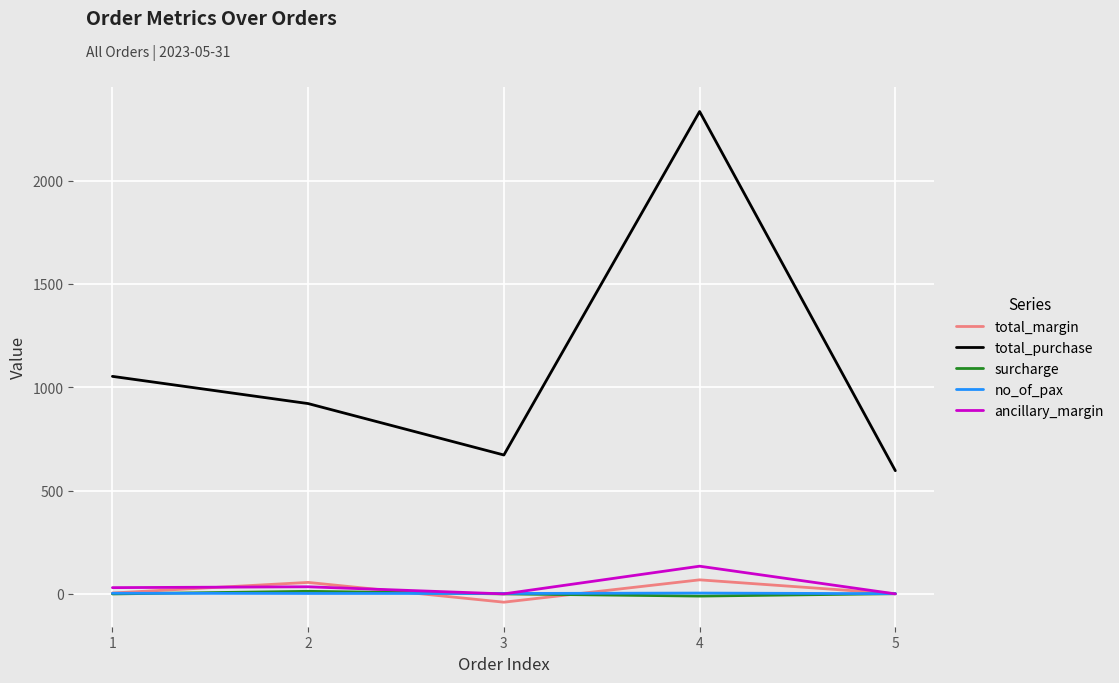

Read the no_of_pax value at 3.

2.0